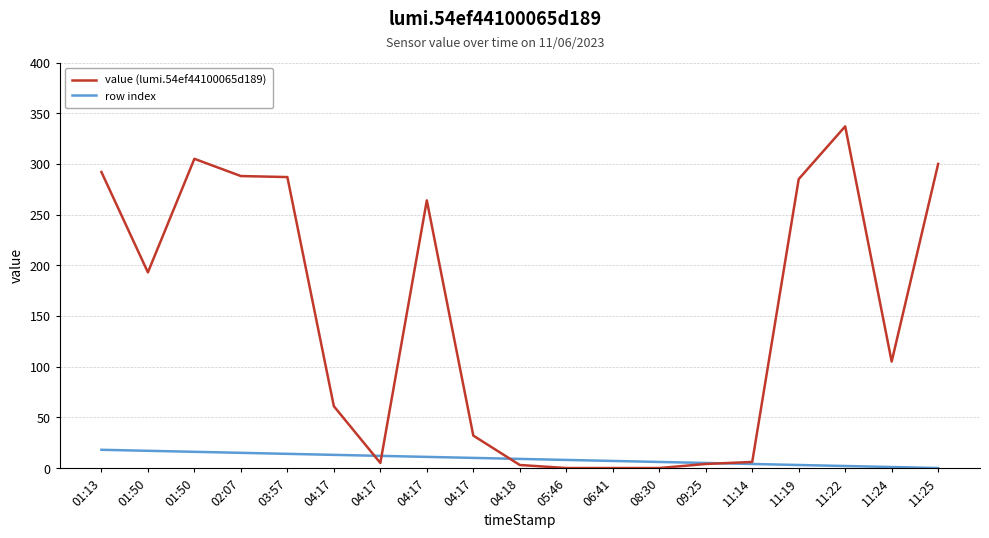

What is the label of the 16th point from the left?

11:19